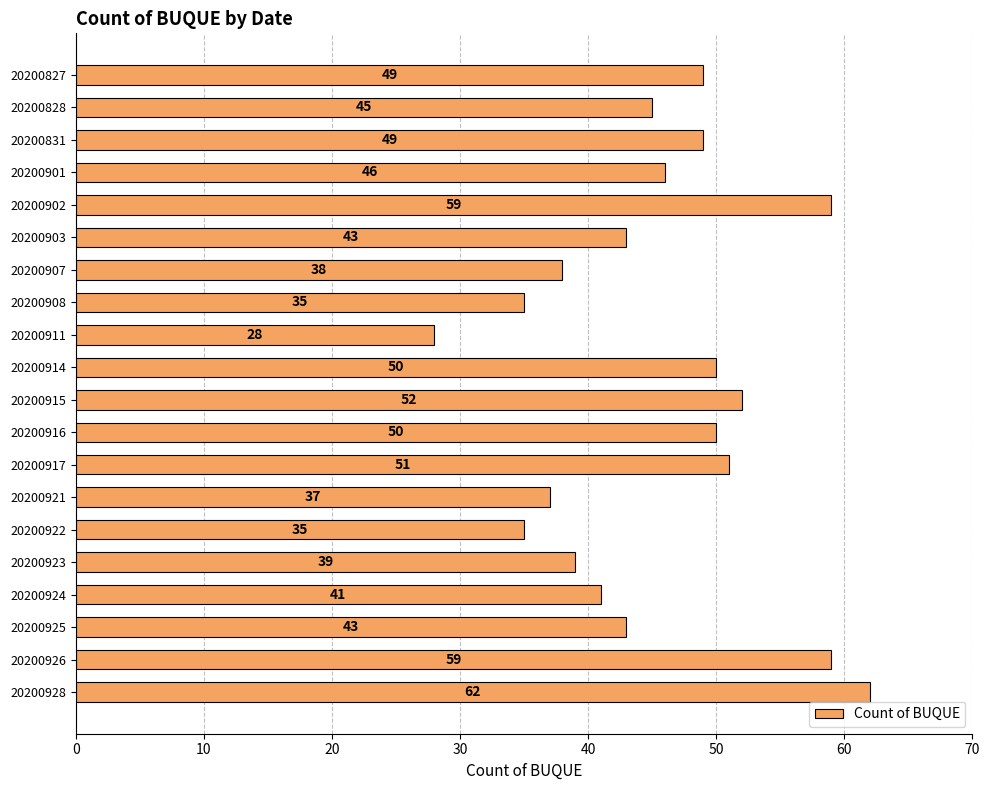

The chart shows a value of 15 at 20200925. True or false?

False